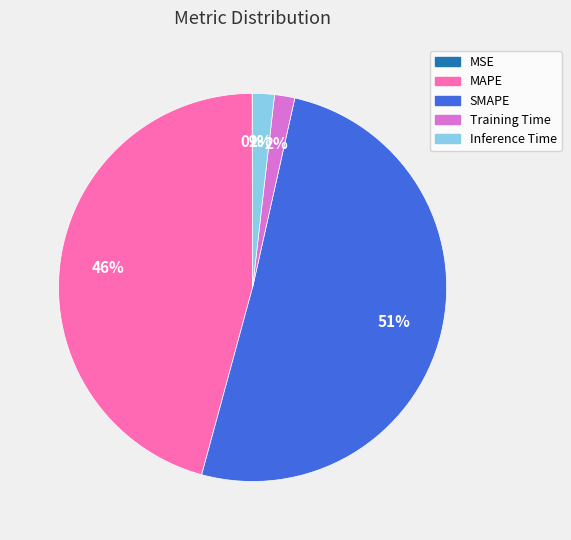

To the nearest percent, what is the difference between the MAPE and Inference Time slice percentages?

44%